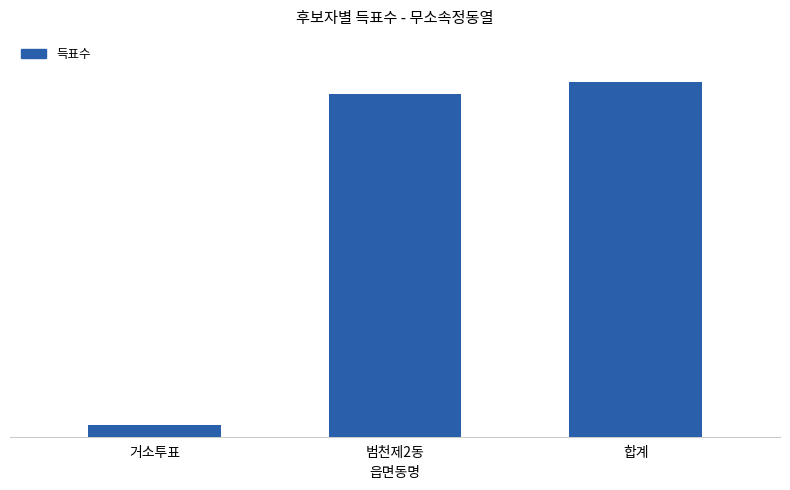

Where is the data nearest to the value 1835?

범천제2동